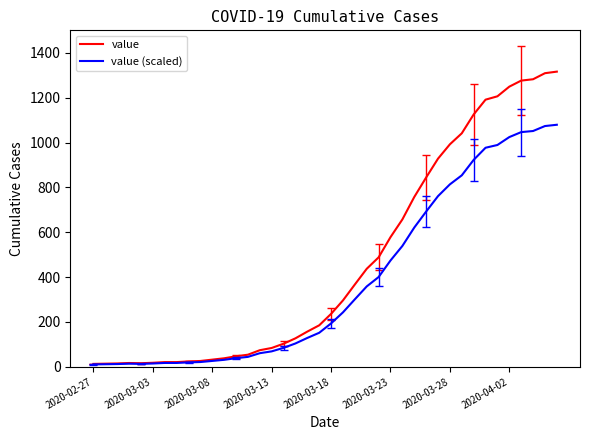

Rank the series by their maximum value, from lowest to highest.

value (scaled), value